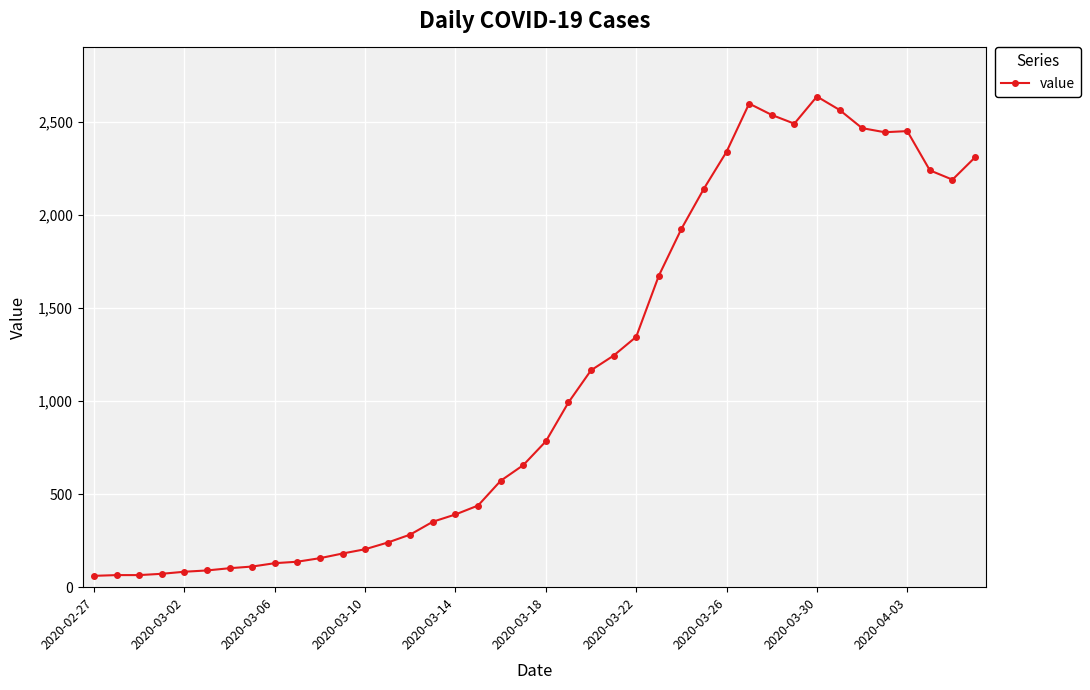

What is the greatest value displayed?

2638